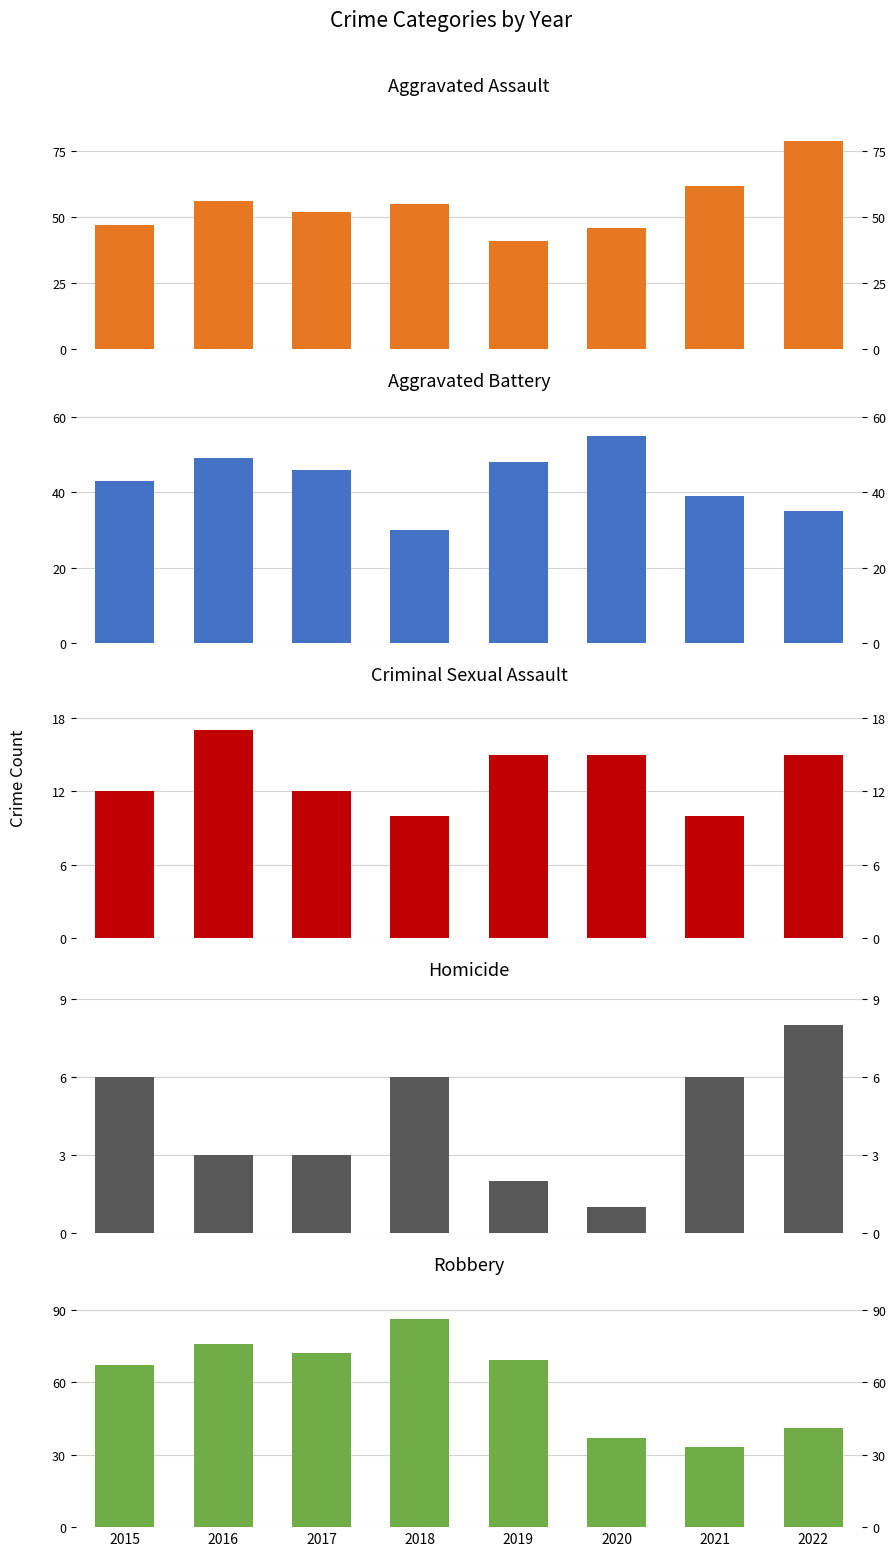

At which label does Aggravated Battery first exceed 46?

2016